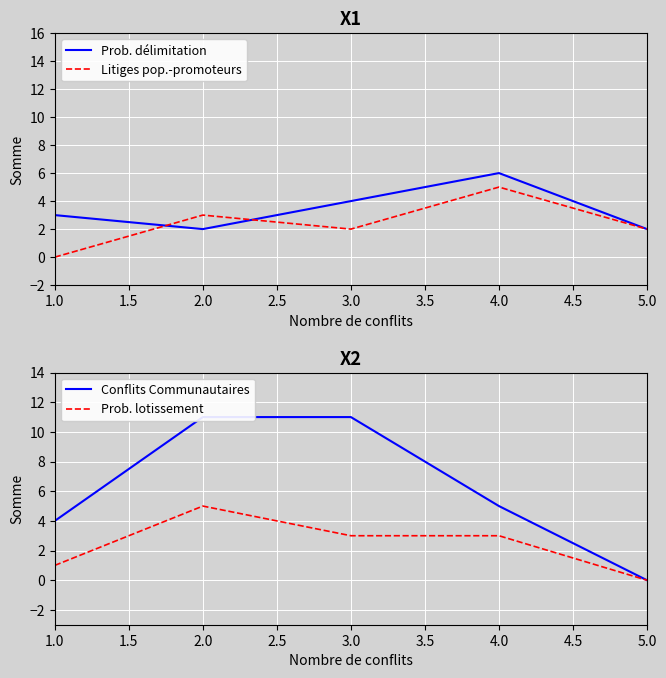

After their last crossing, which series has the higher values: Prob. lotissement or Prob. délimitation?

Prob. délimitation